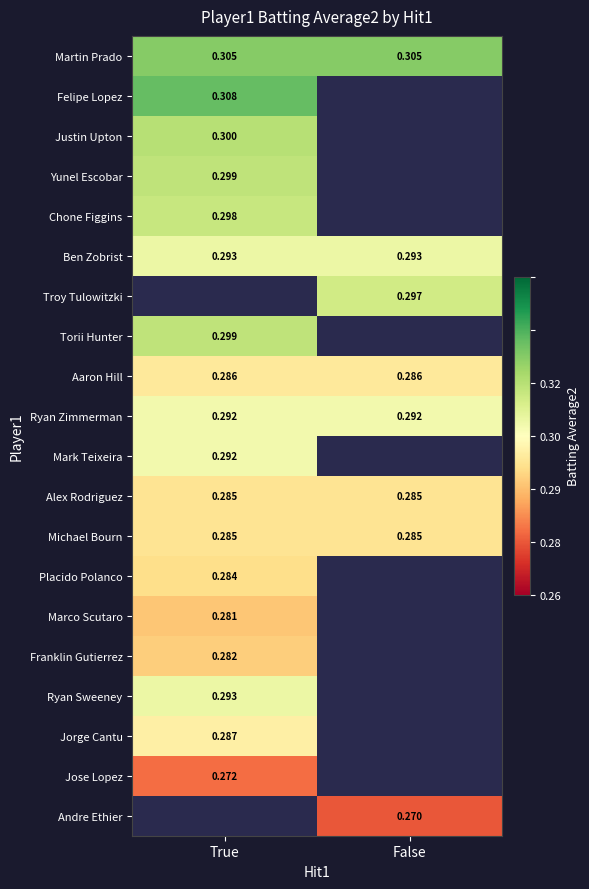

List the series in order of their peak value, highest first.

Felipe Lopez, Martin Prado, Justin Upton, Yunel Escobar, Chone Figgins, Ben Zobrist, Troy Tulowitzki, Torii Hunter, Ryan Sweeney, Ryan Zimmerman, Mark Teixeira, Jorge Cantu, Aaron Hill, Alex Rodriguez, Michael Bourn, Placido Polanco, Jose Lopez, Andre Ethier, Franklin Gutierrez, Marco Scutaro